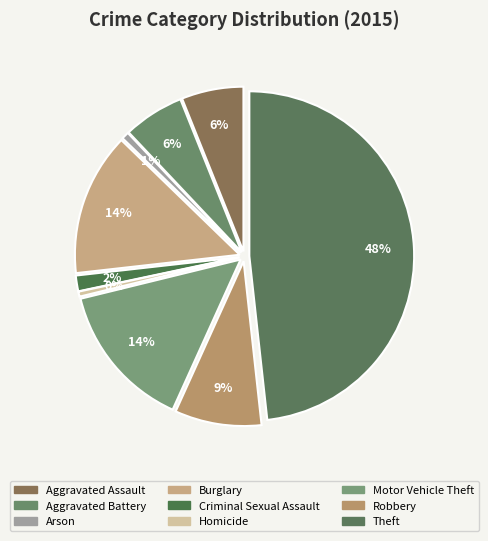

Does Aggravated Battery account for over 50% of the chart?

No